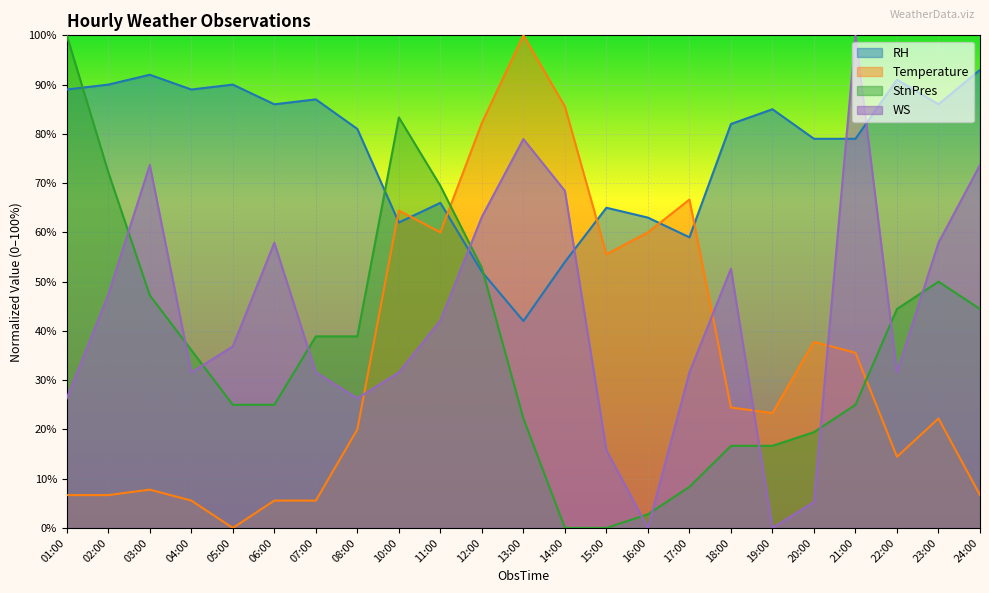

At which category is the sum across all series the highest?

12:00